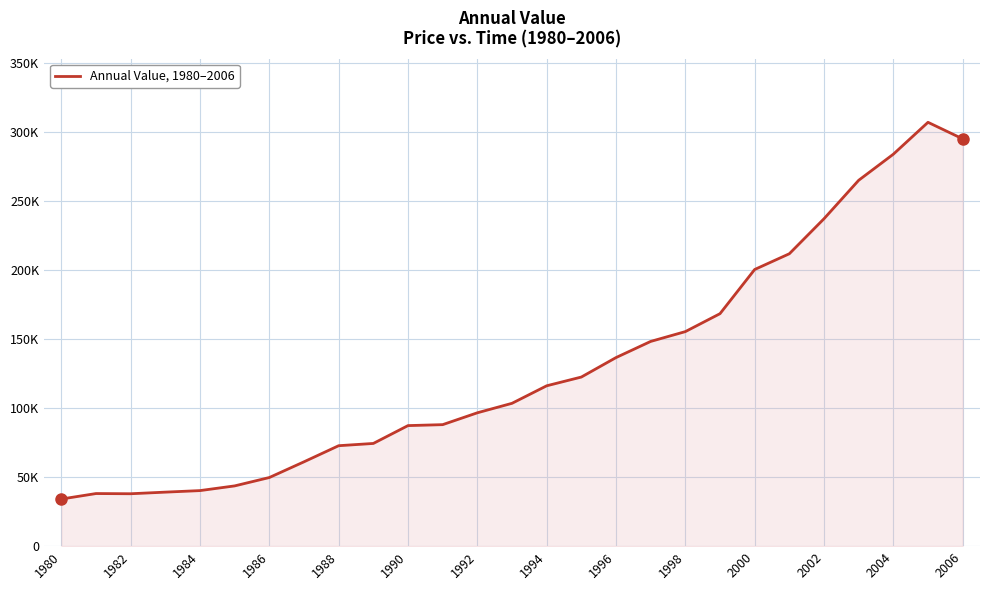

Does the chart display data point markers on the line(s)?

No